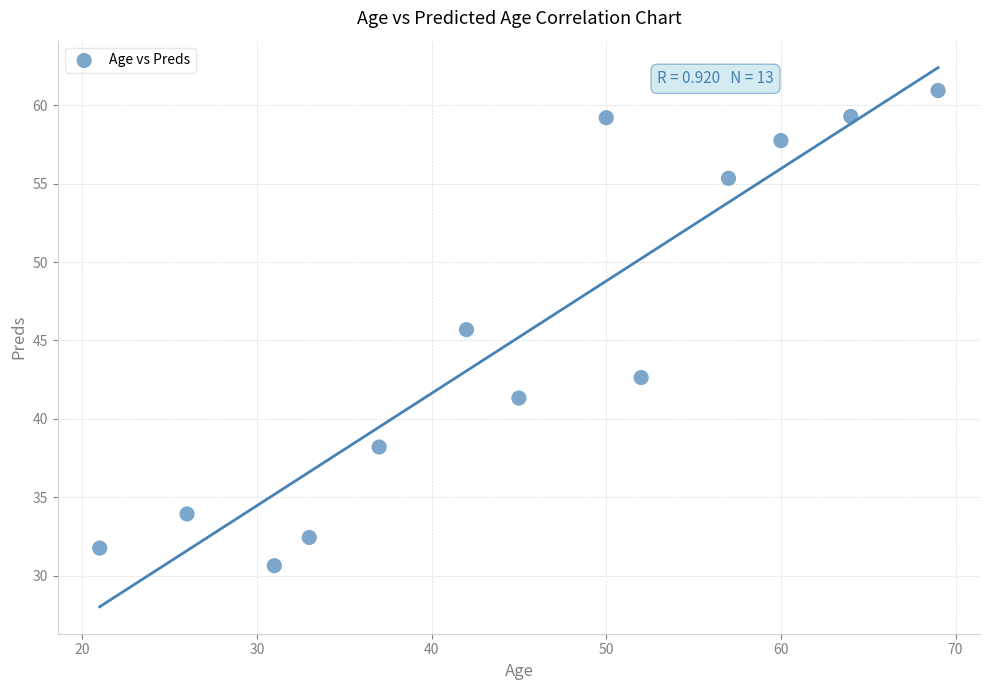

What is the range of Y values (max minus min)?

30.3